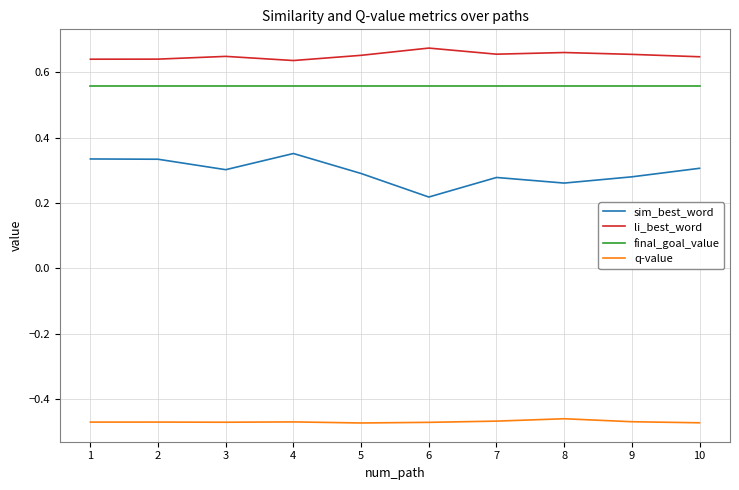

How many distinct data groups are displayed?

4